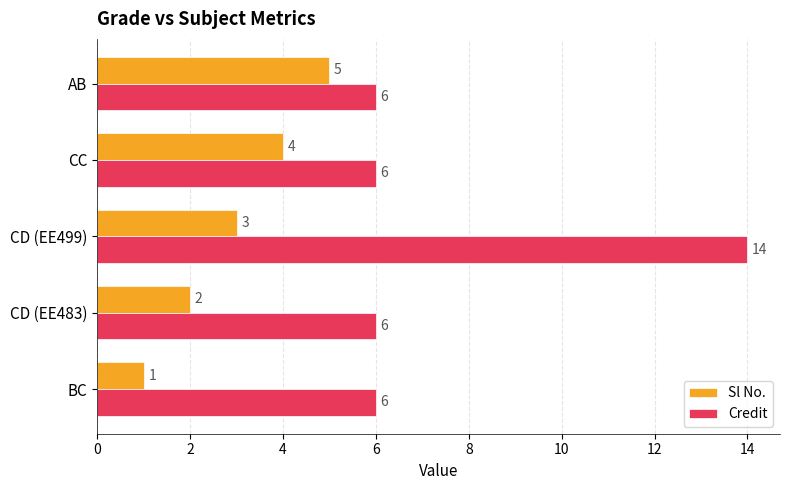

What is the total value across all series at CD (EE483)?

8